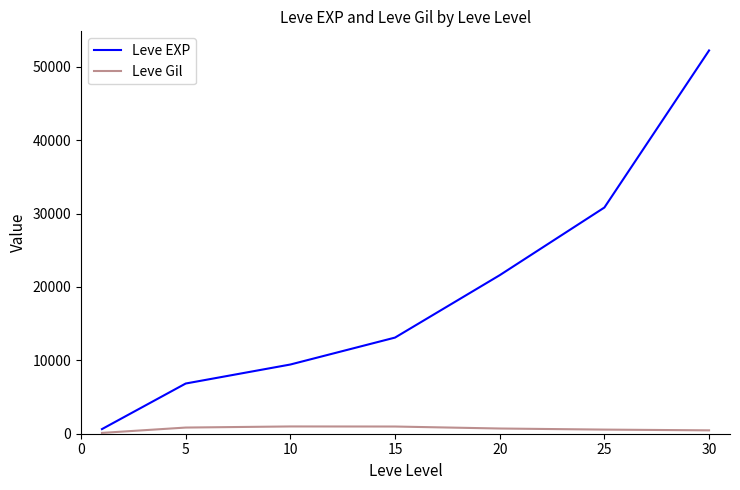

Which series has the largest total across all categories?

Leve EXP